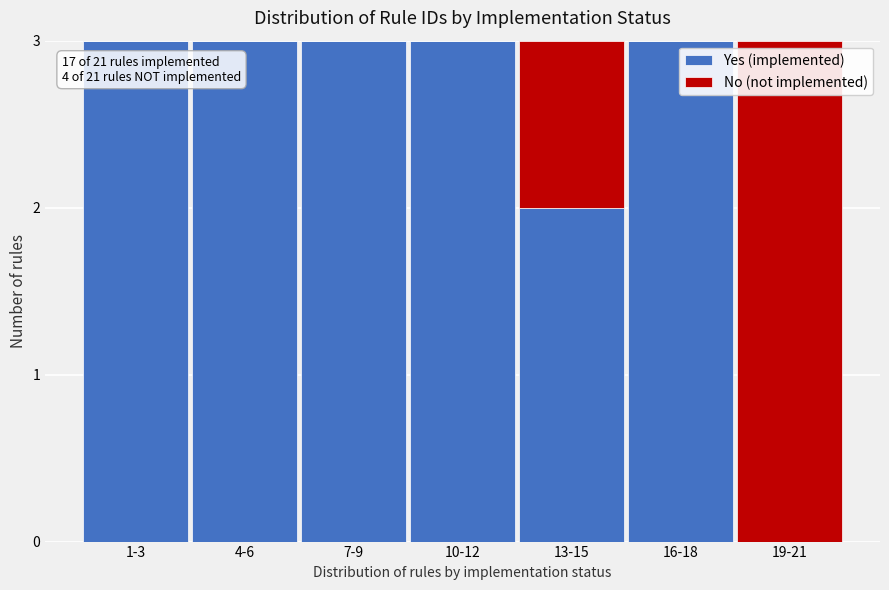

Reading right to left, list the values for the Yes (implemented) series.

19-21=0	16-18=3	13-15=2	10-12=3	7-9=3	4-6=3	1-3=3